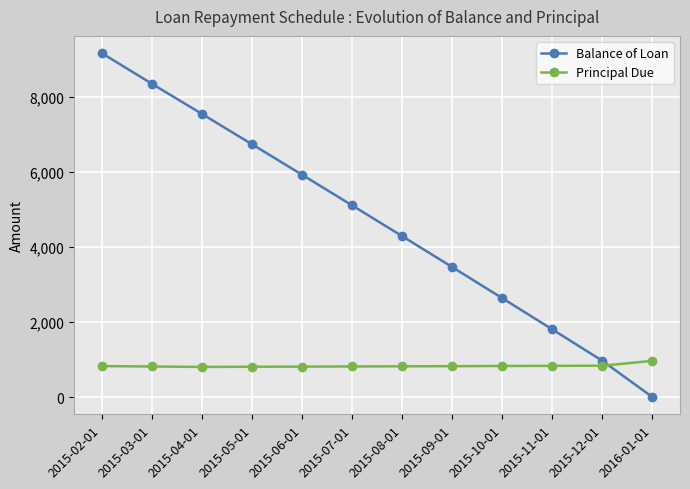

What is the average value of the Balance of Loan series?

4669.9